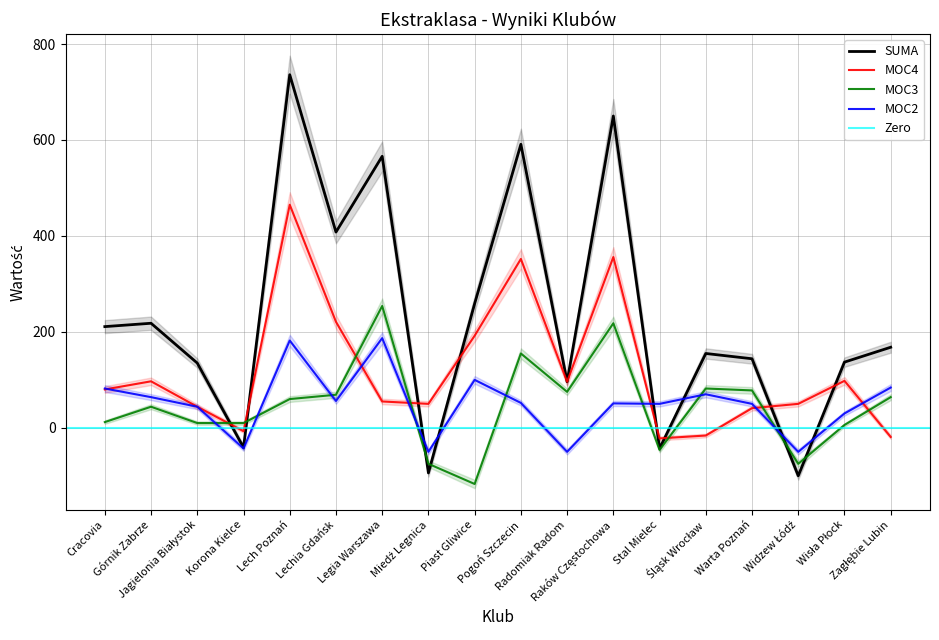

What is the difference between the highest and lowest values at Raków Częstochowa?

599